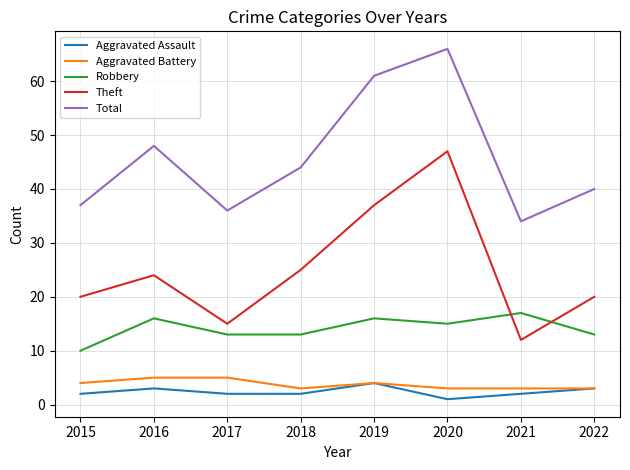

How many series are shown in this chart?

5